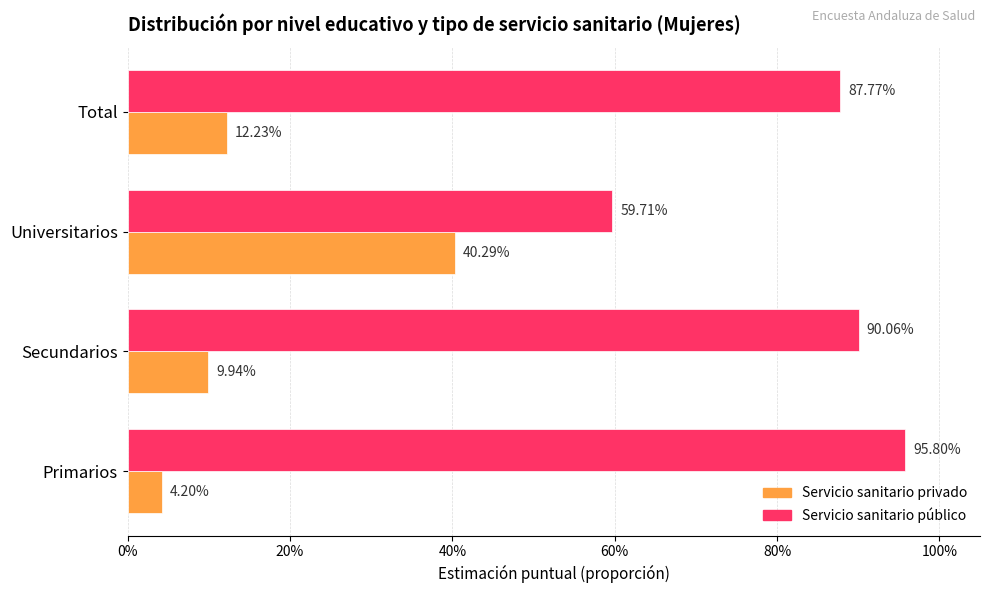

What are all the series names shown in the legend?

Servicio sanitario privado, Servicio sanitario público